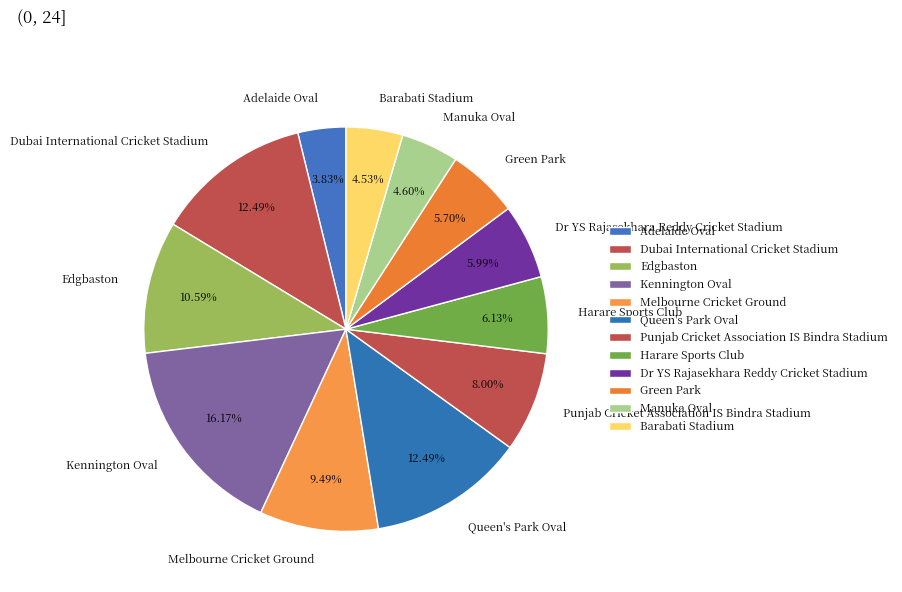

Approximately how many times larger is the value at Green Park compared to Dr YS Rajasekhara Reddy Cricket Stadium?

1.0